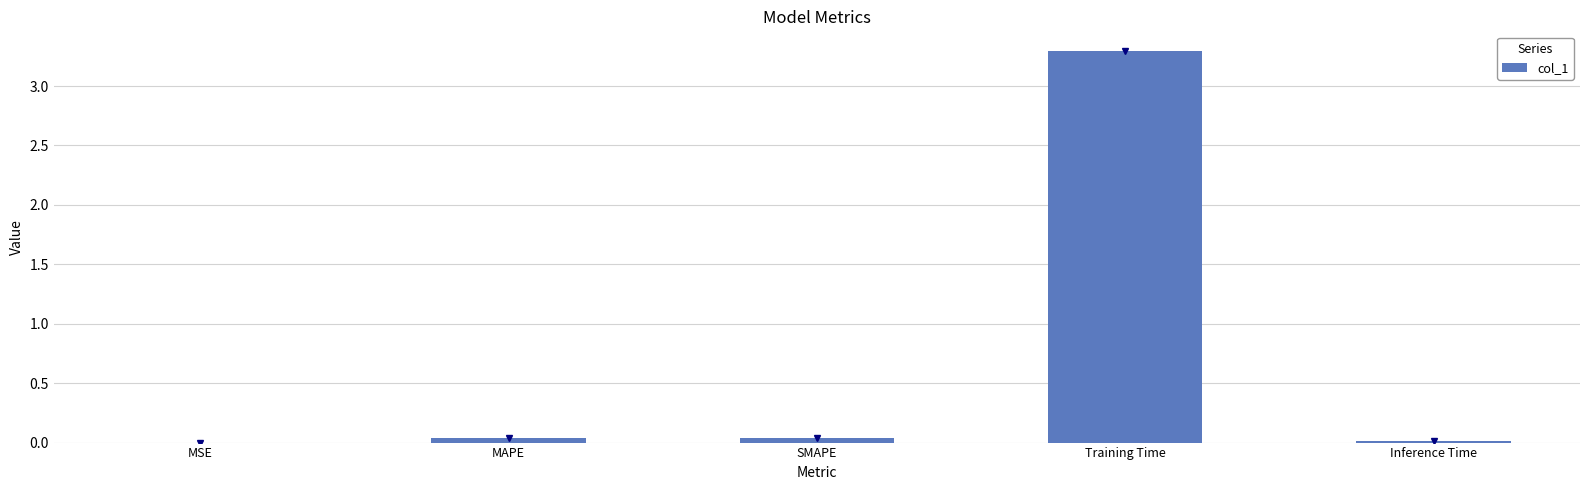

The value at Training Time is 3.3. True or false?

True